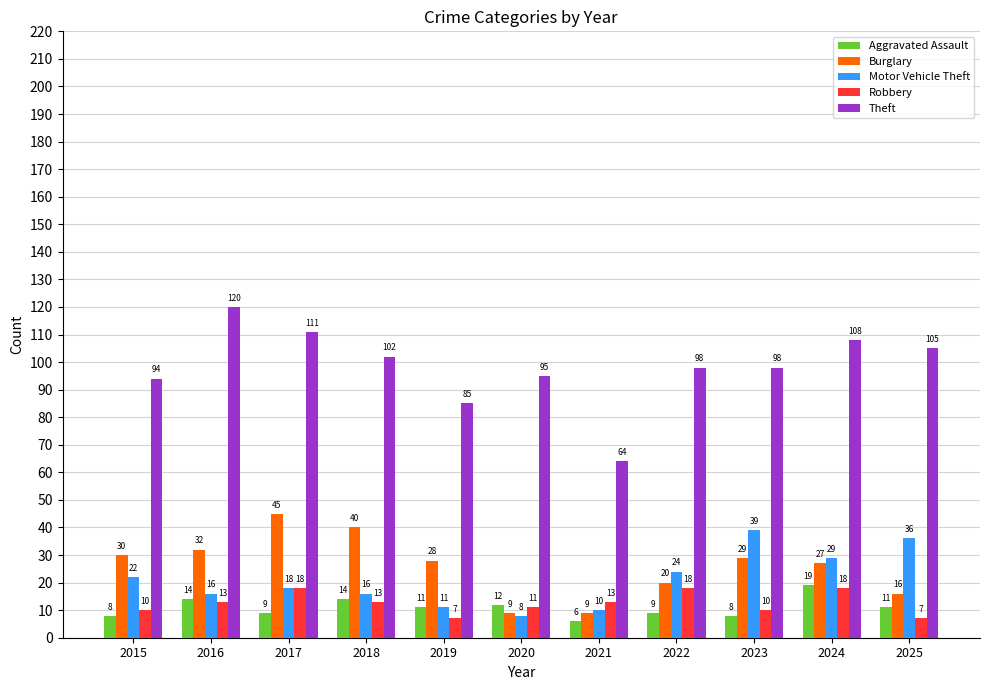

What is the value of the Motor Vehicle Theft bar at the 4th from the left?

16